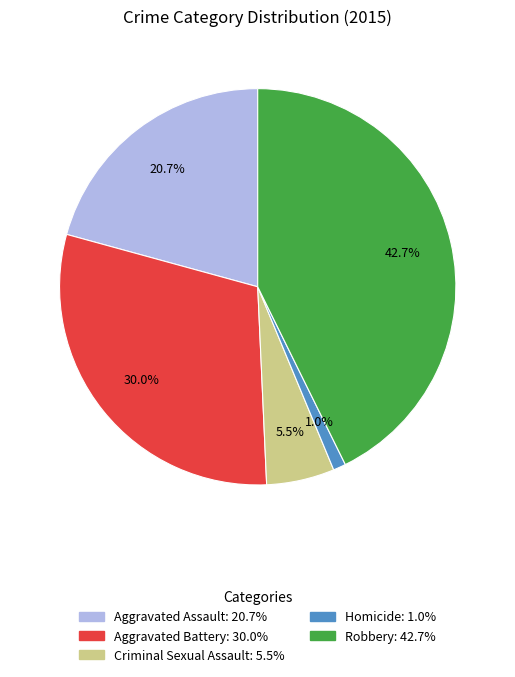

Approximately how many times larger is the value at Robbery compared to Aggravated Battery?

1.4